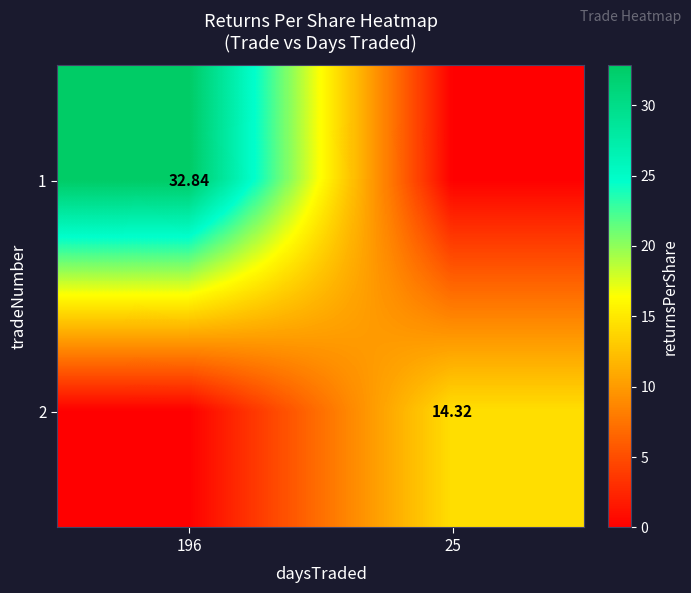

What is the sum of all 1 values?

32.8